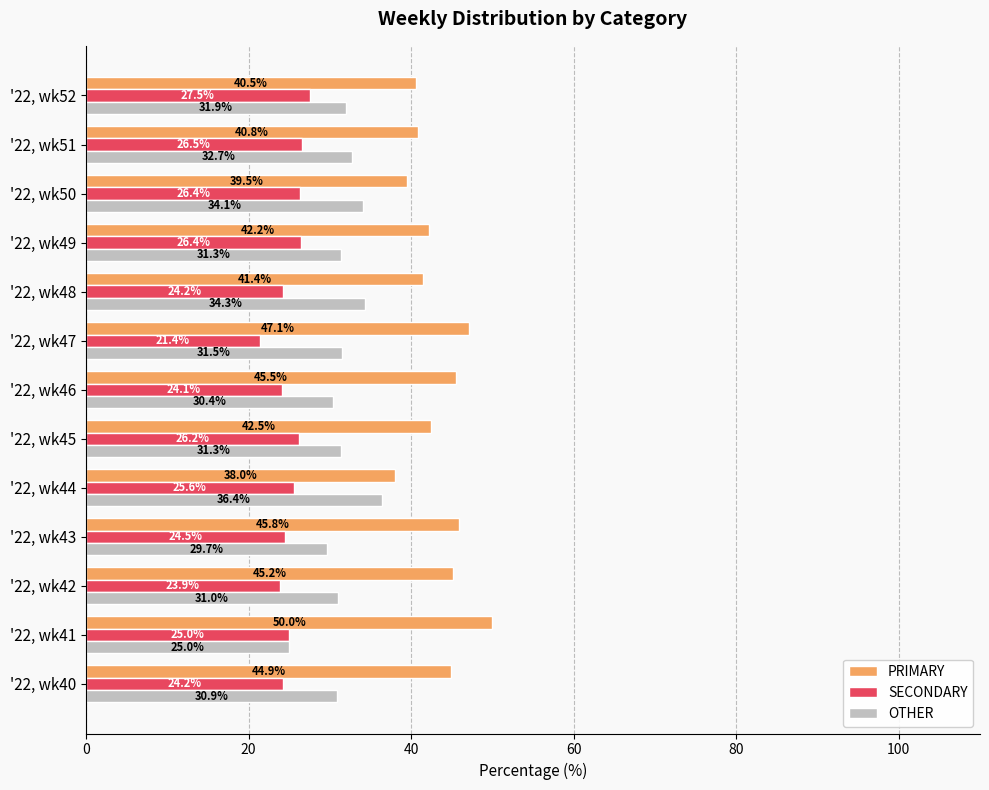

Is the value of OTHER at '22, wk43 greater than the value of PRIMARY at '22, wk51?

No